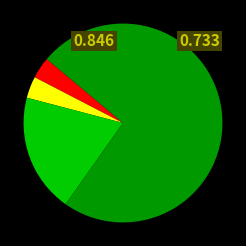

Is there any slice that represents more than half of the pie?

Yes